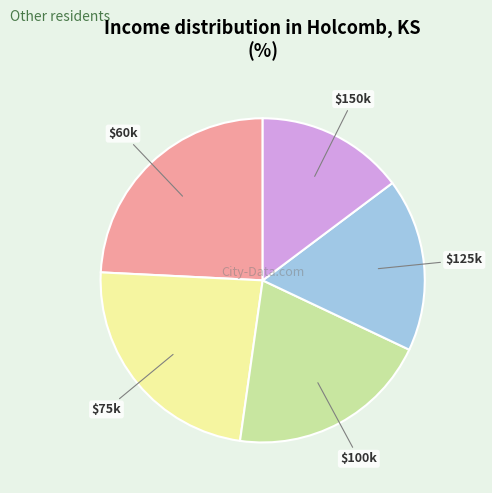

Rank the categories by value from highest to lowest.

$60k, $75k, $100k, $125k, $150k